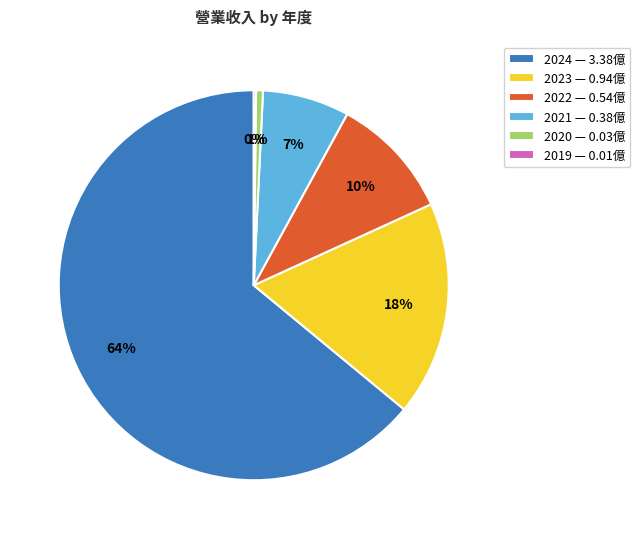

Which has a higher value, 2022 — 0.54億 or 2020 — 0.03億?

2022 — 0.54億